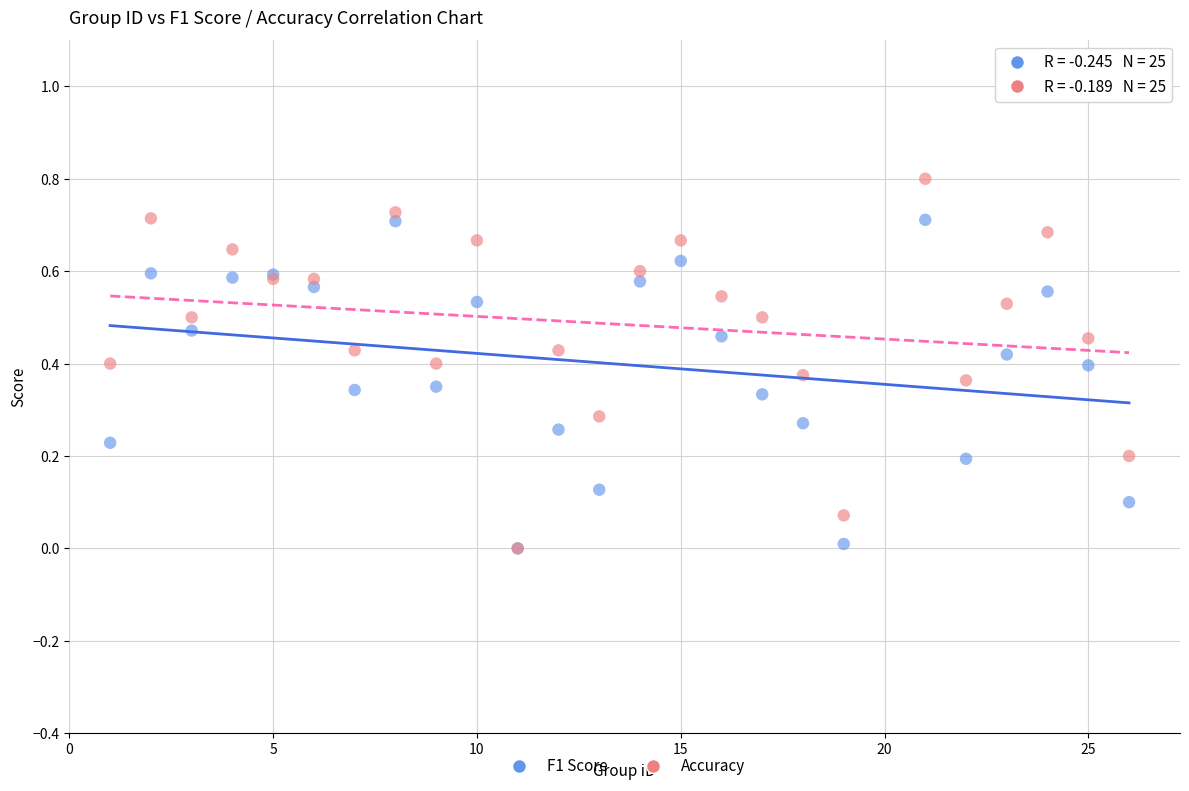

What are all the series names shown in the legend?

F1 Score, Accuracy